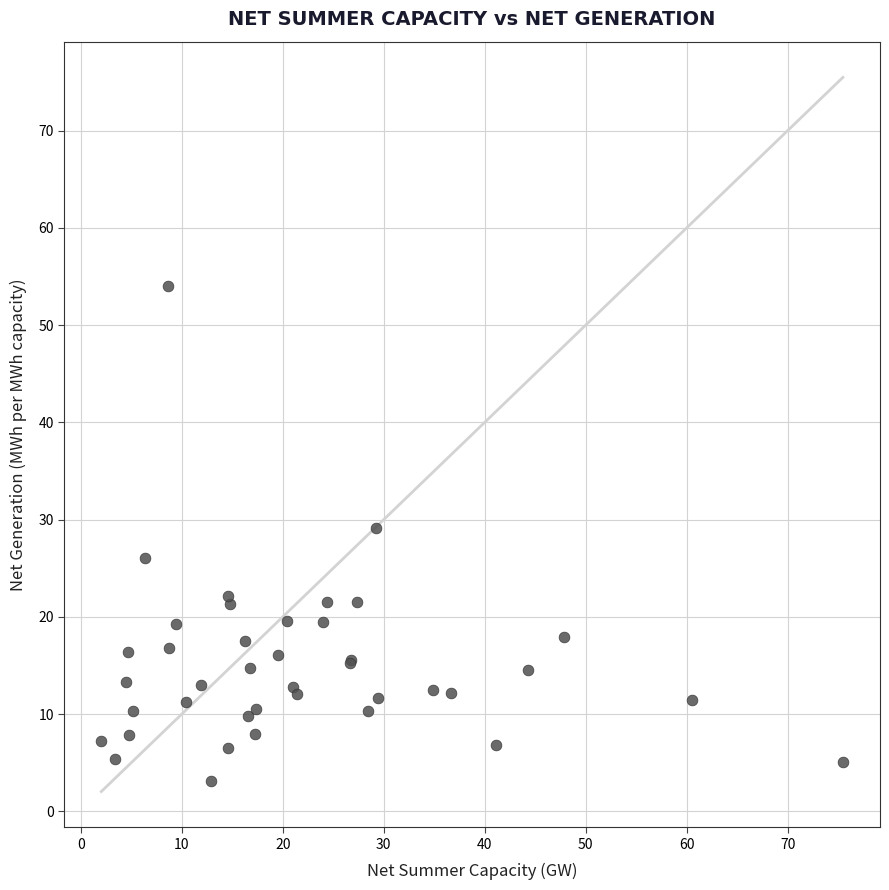

What Y value in the scatter plot is closest to 28?

29.1